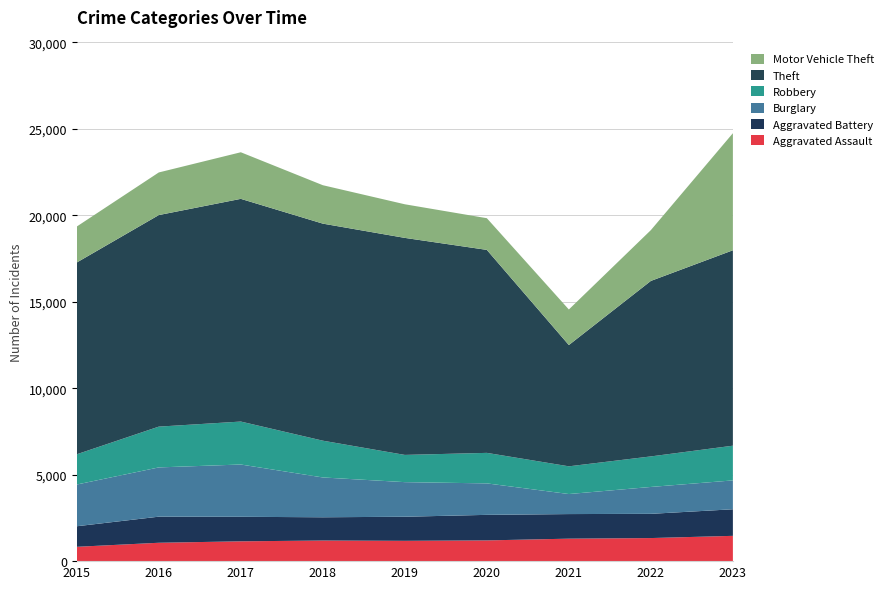

Reading right to left, list all the values displayed in this chart.

Aggravated Assault: 1463	1335	1300	1199	1175	1192	1146	1063	829
Aggravated Battery: 1537	1401	1422	1478	1393	1345	1419	1509	1189
Burglary: 1670	1555	1159	1820	2001	2303	3024	2849	2413
Robbery: 2007	1766	1603	1765	1575	2127	2484	2359	1750
Theft: 11303	10151	7015	11740	12552	12554	12881	12236	11092
Motor Vehicle Theft: 6771	2938	2056	1833	1944	2222	2695	2465	2080